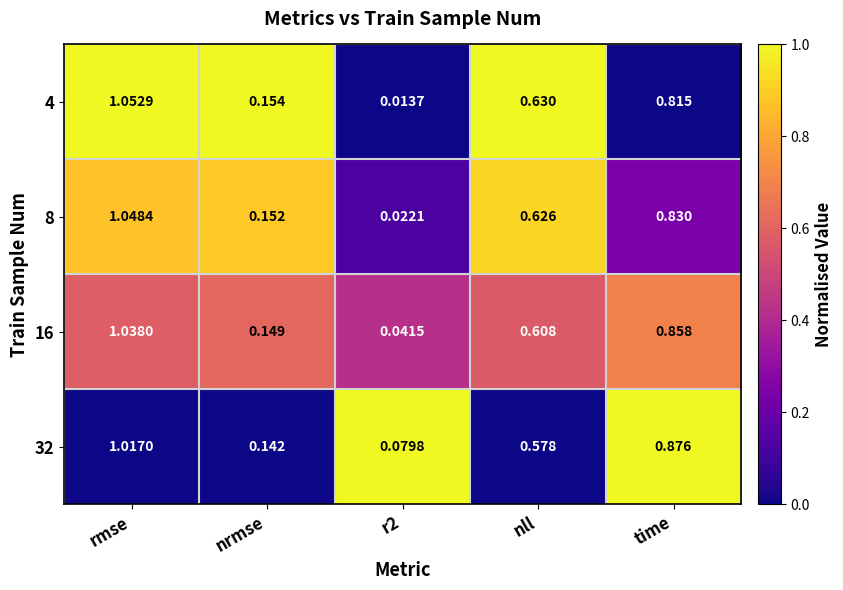

List the series in order of their peak value, highest first.

4, 8, 16, 32